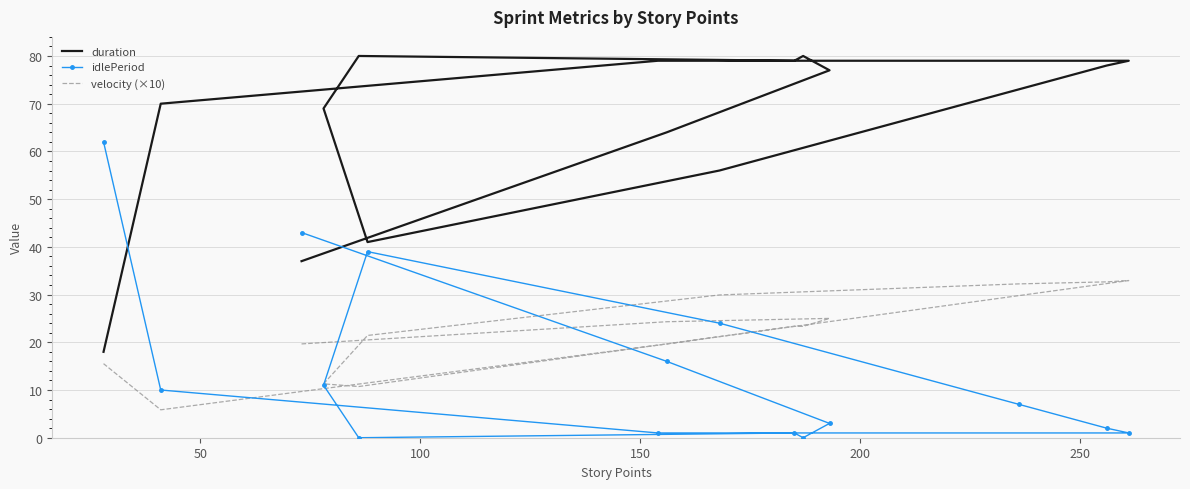

How many lines are shown in the chart?

3